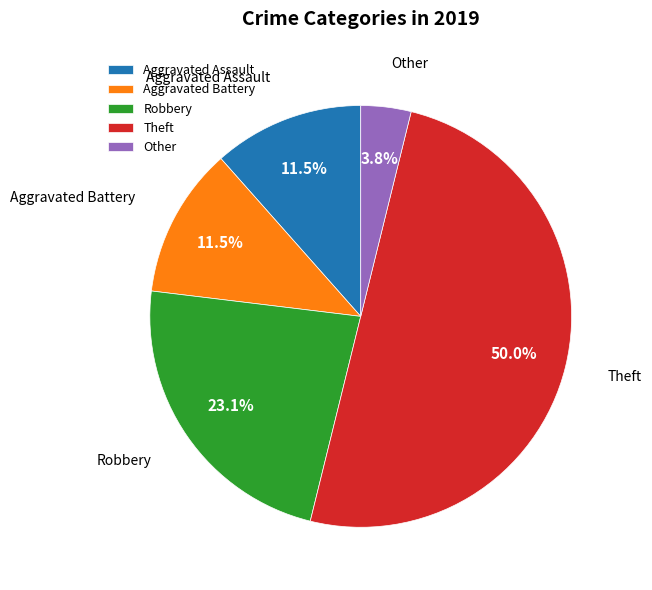

Count the number of slices in the pie.

5